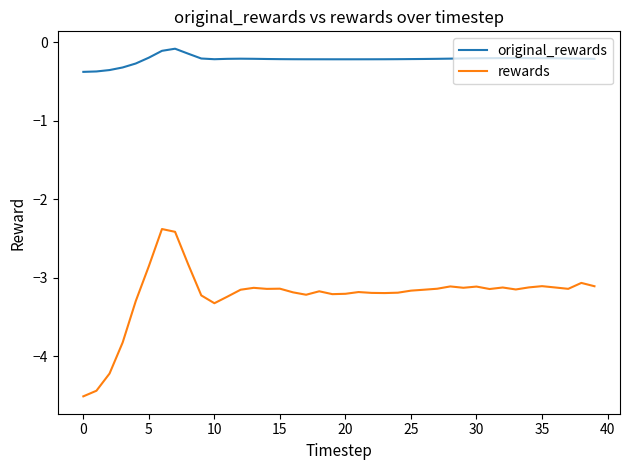

Rank the series by their maximum value, from lowest to highest.

rewards, original_rewards